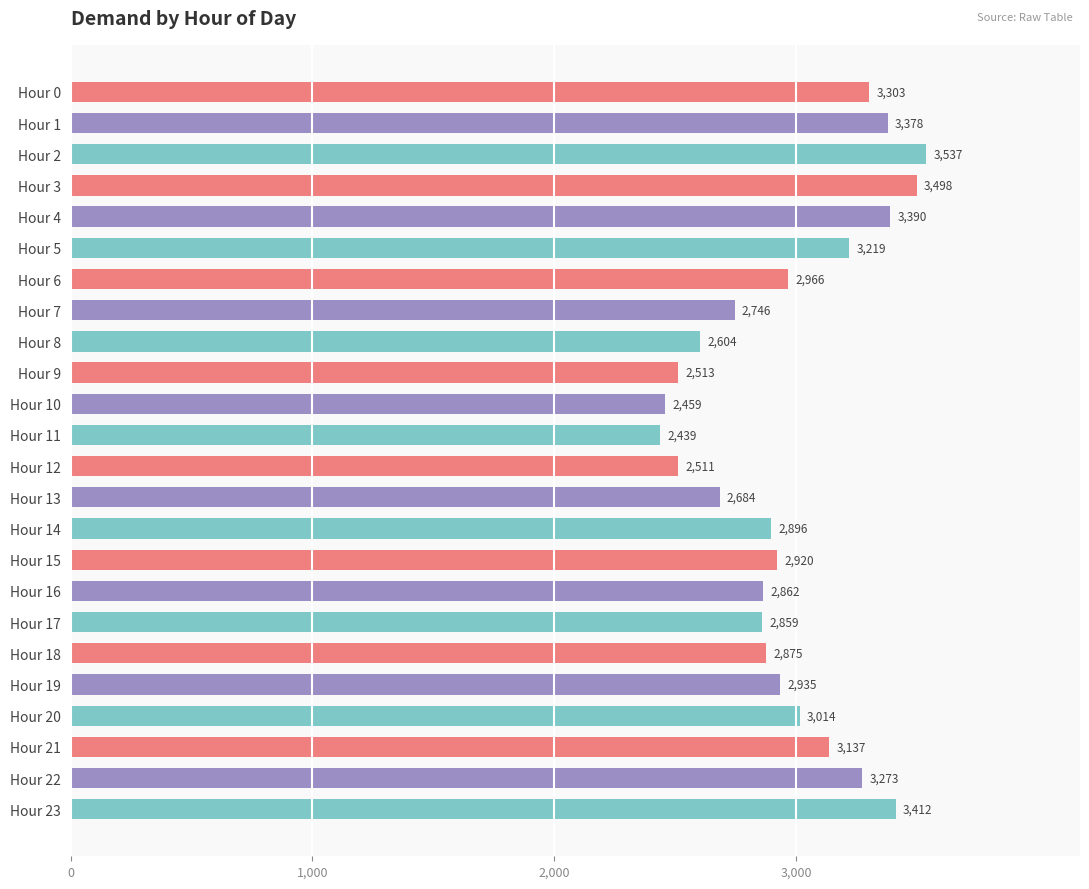

True or false: the data shows 4137 at Hour 17.

False